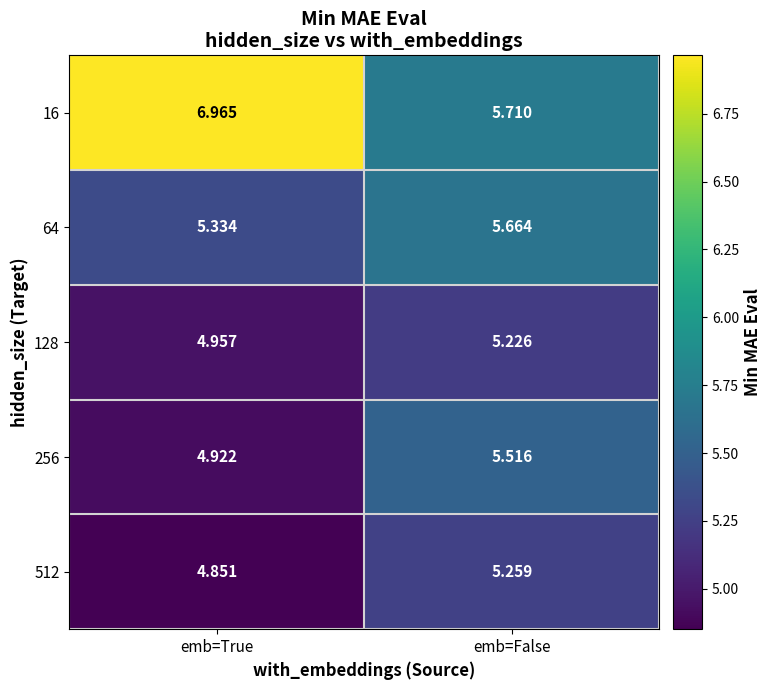

Which series changed the most between emb=True and emb=False?

16